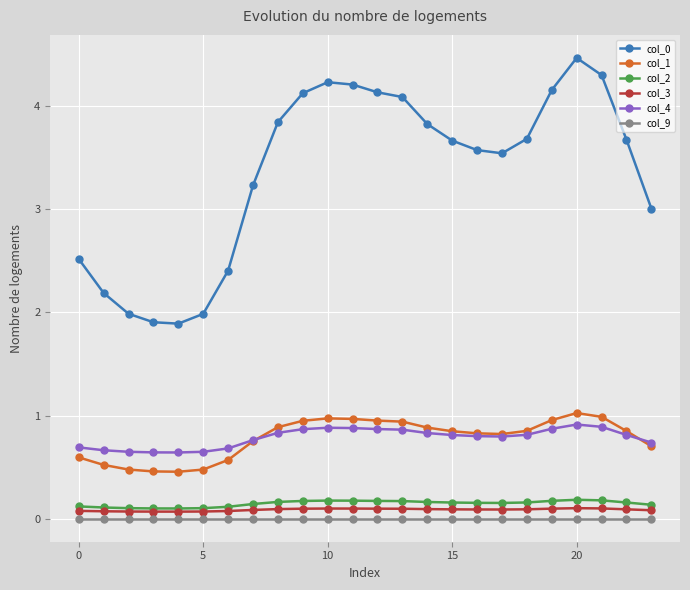

True or false: col_9 and col_4 intersect in this chart.

False